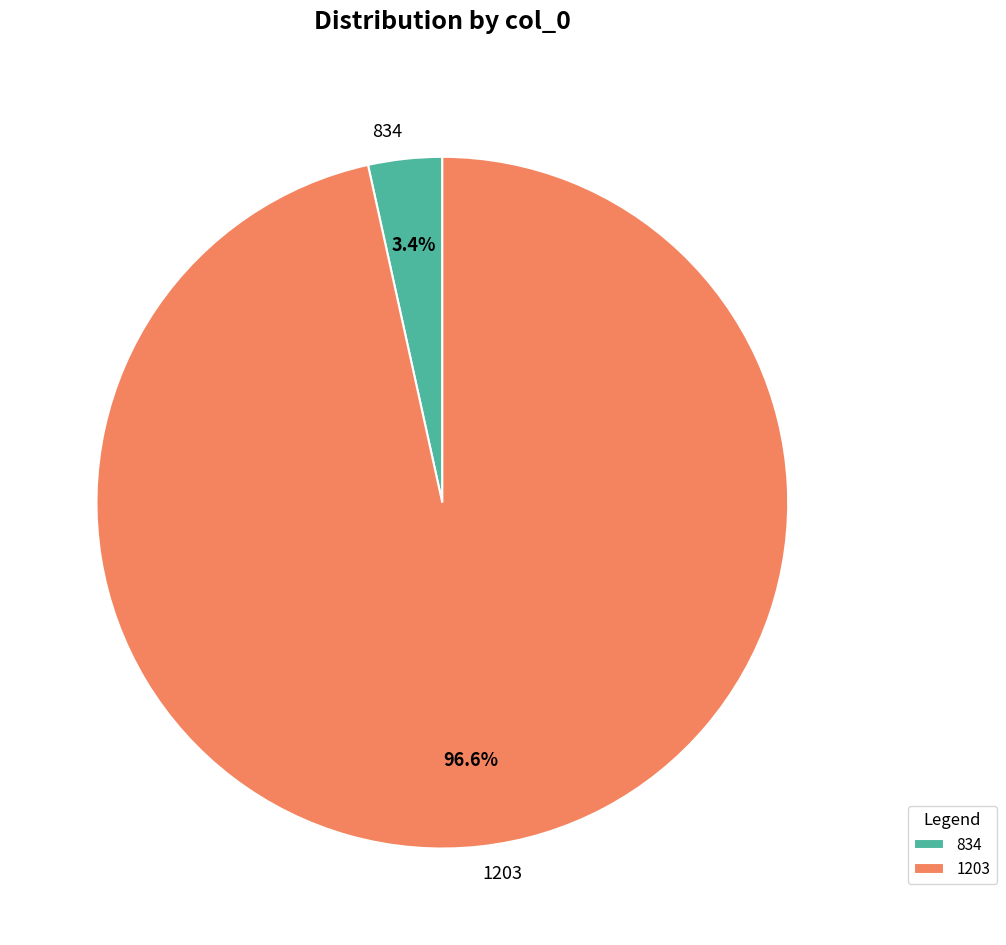

Which has a higher value, 834 or 1203?

1203